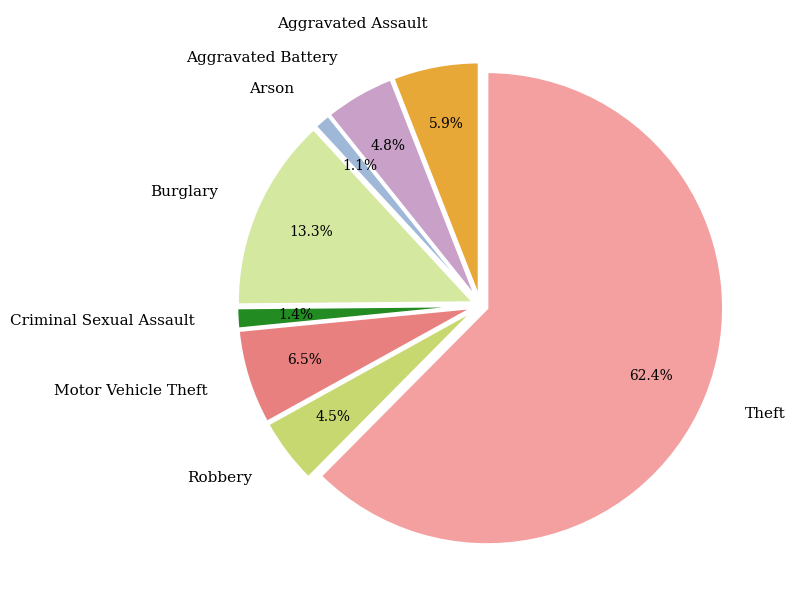

Which has a higher value, Aggravated Battery or Criminal Sexual Assault?

Aggravated Battery